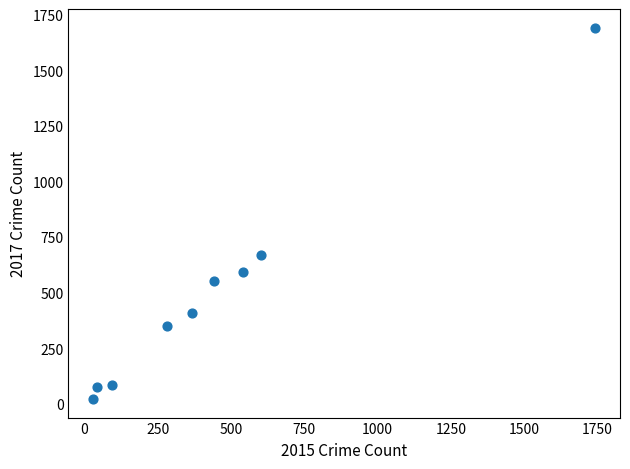

What Y value in the scatter plot is closest to 857?

668